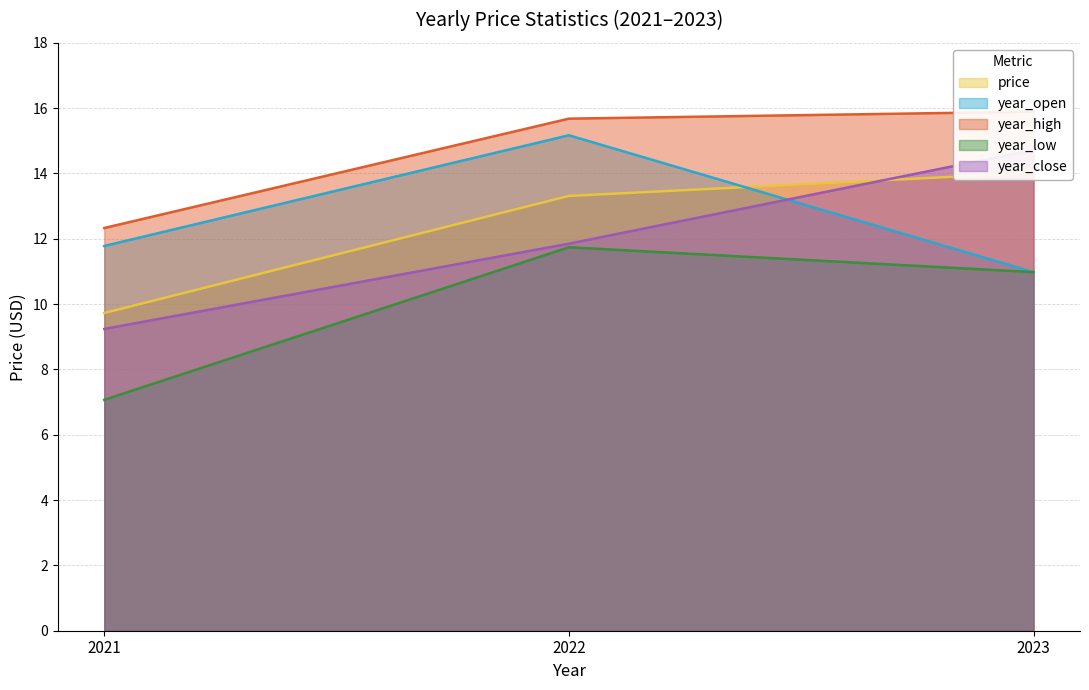

Reading right to left, list all the values displayed in this chart.

price: 2023=14.0	2022=13.3	2021=9.7
year_open: 2023=11.0	2022=15.2	2021=11.8
year_high: 2023=15.9	2022=15.7	2021=12.3
year_low: 2023=11.0	2022=11.7	2021=7.1
year_close: 2023=14.7	2022=11.8	2021=9.2